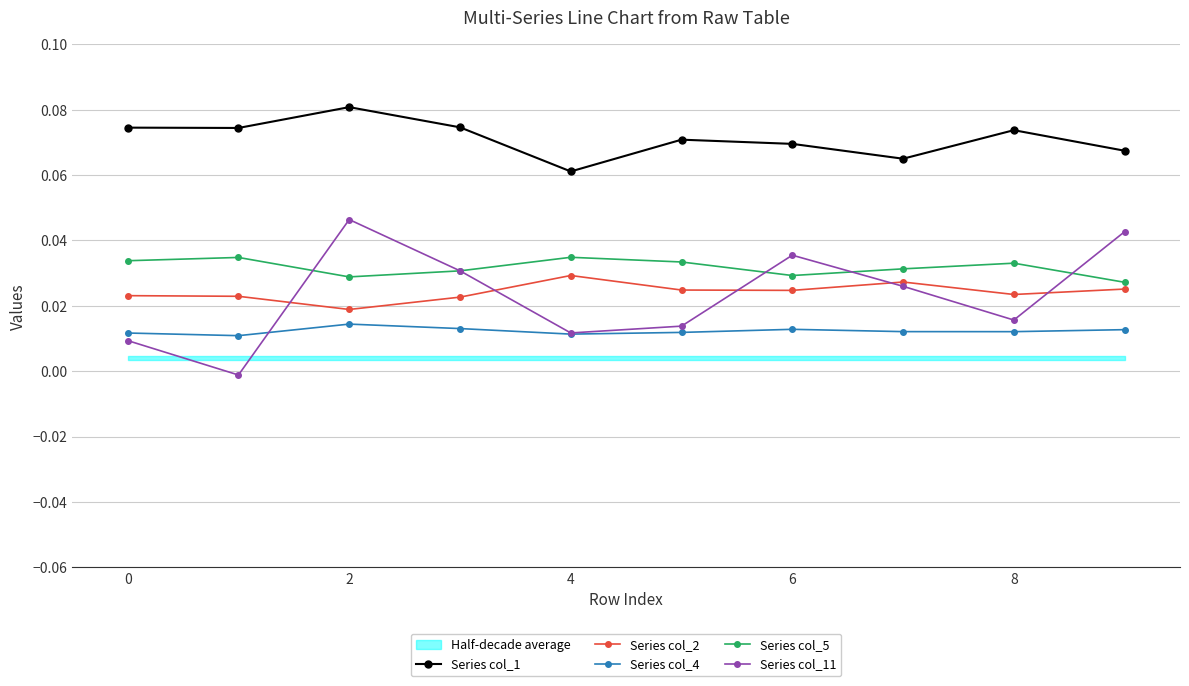

Which series has the widest spread of values?

Series col_11